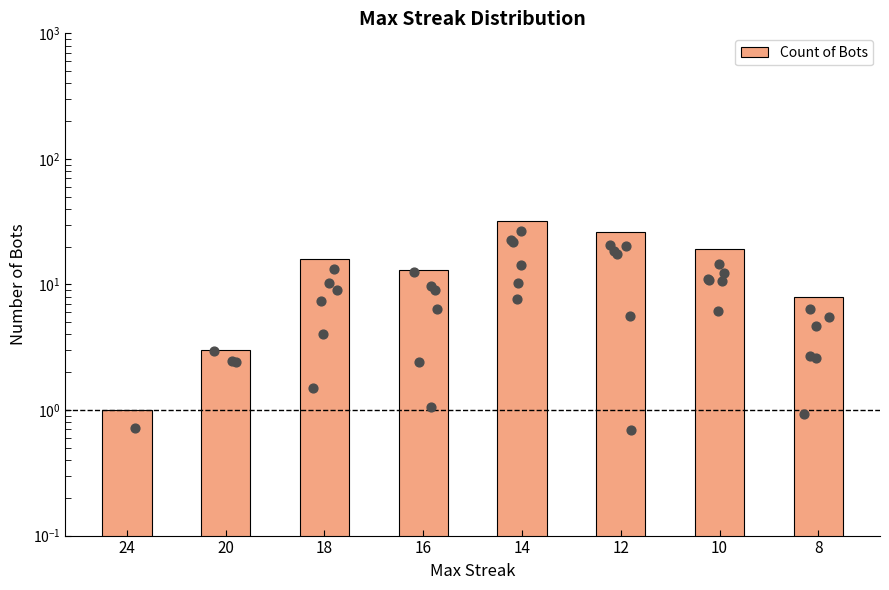

What is the ratio of the value at 10 to the value at 20?

6.3